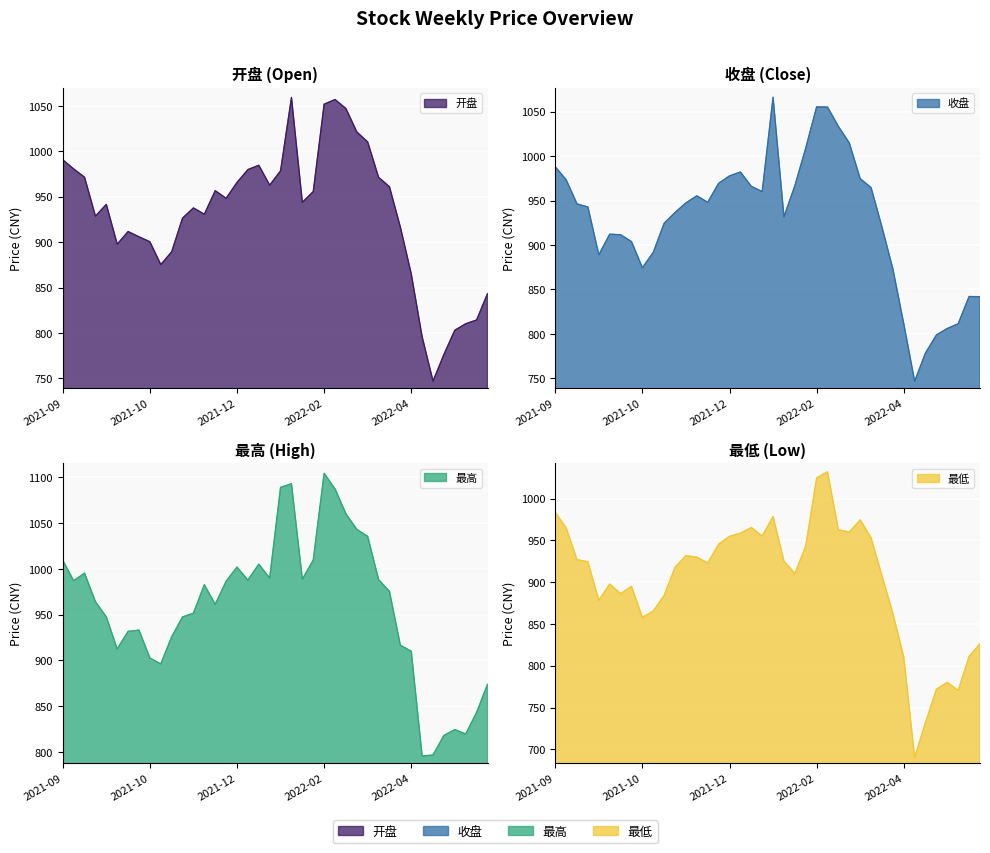

What position from the left is 2021-12-17?

16